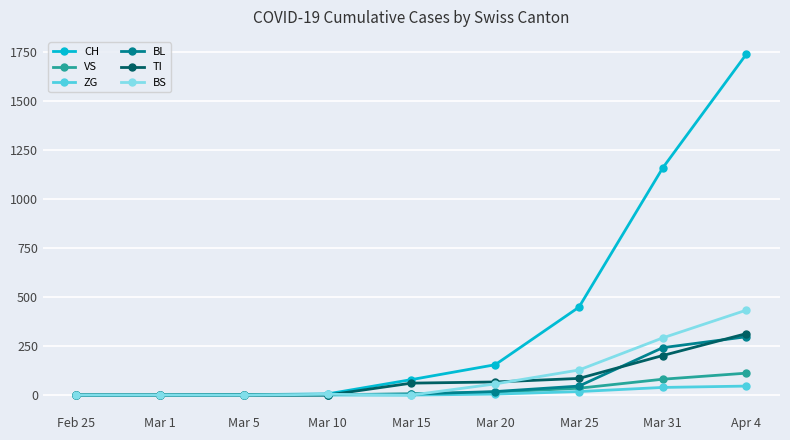

At which category is the sum across all series the highest?

Apr 4